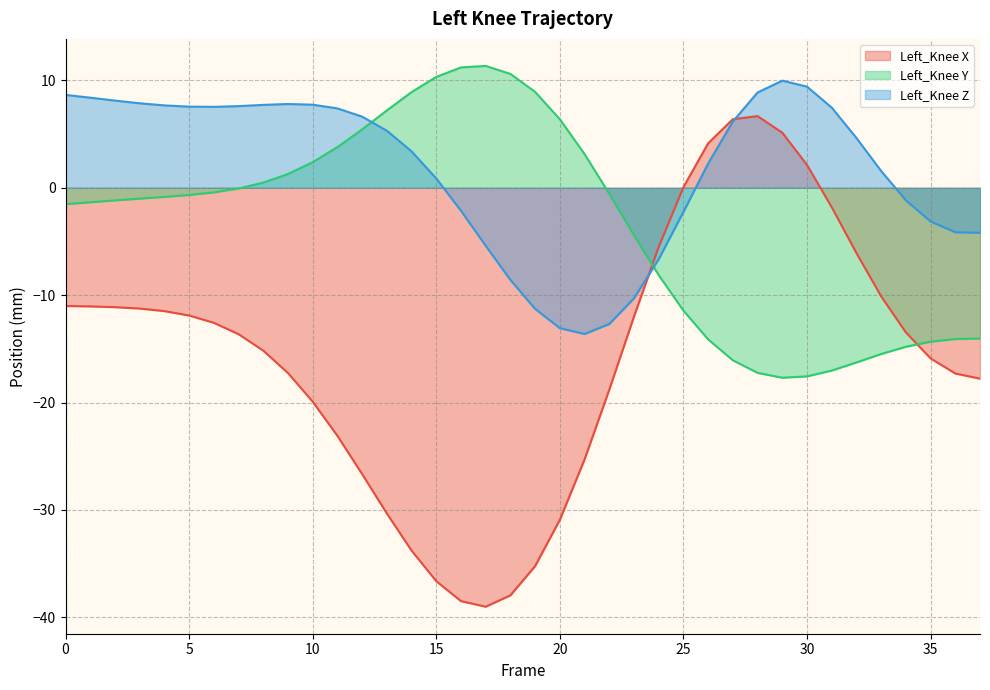

Reading right to left, extract all data points from this chart.

Left_Knee X: -17.8	-17.3	-15.9	-13.5	-10.1	-6.1	-1.8	2.1	5.1	6.7	6.4	4.1	0.1	-5.5	-12.0	-18.8	-25.3	-30.9	-35.2	-38.0	-39.0	-38.5	-36.6	-33.8	-30.3	-26.7	-23.1	-19.9	-17.3	-15.2	-13.6	-12.6	-11.9	-11.5	-11.2	-11.1	-11.0	-11.0
Left_Knee Y: -14.0	-14.1	-14.3	-14.8	-15.5	-16.3	-17.0	-17.6	-17.7	-17.2	-16.1	-14.1	-11.4	-8.1	-4.4	-0.6	3.1	6.4	8.9	10.6	11.4	11.2	10.3	8.9	7.2	5.4	3.8	2.4	1.3	0.5	-0.1	-0.4	-0.7	-0.8	-1.0	-1.2	-1.3	-1.5
Left_Knee Z: -4.2	-4.1	-3.1	-1.2	1.6	4.6	7.5	9.4	10.0	8.9	6.2	2.3	-2.3	-6.7	-10.3	-12.7	-13.6	-13.1	-11.3	-8.6	-5.4	-2.1	0.9	3.4	5.3	6.6	7.4	7.7	7.8	7.7	7.6	7.5	7.6	7.7	7.9	8.1	8.4	8.7